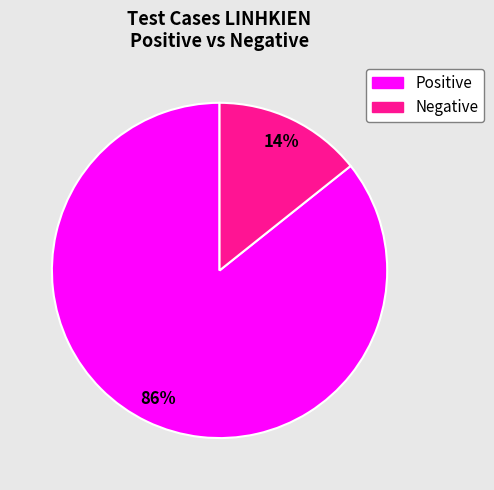

Which slice represents more than half of the pie?

Positive